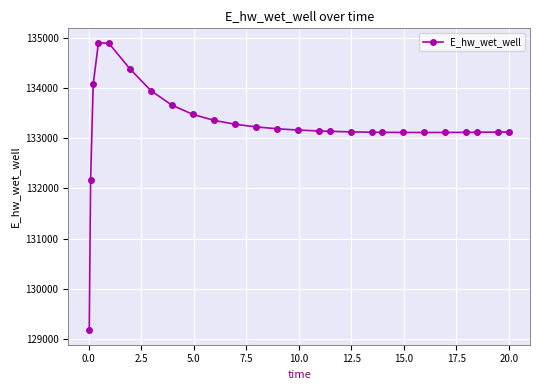

What is the maximum value shown in the chart?

134901.2